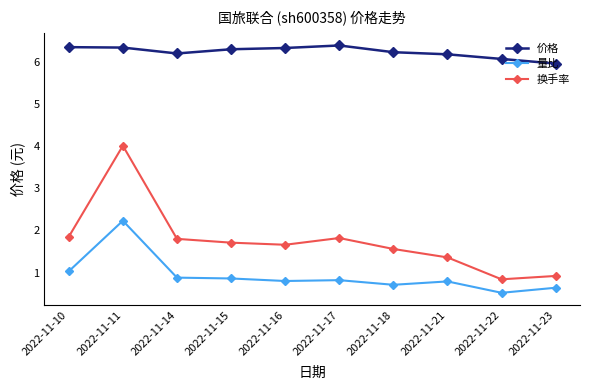

Is it true that 价格 equals 6.2 at 2022-11-21?

True